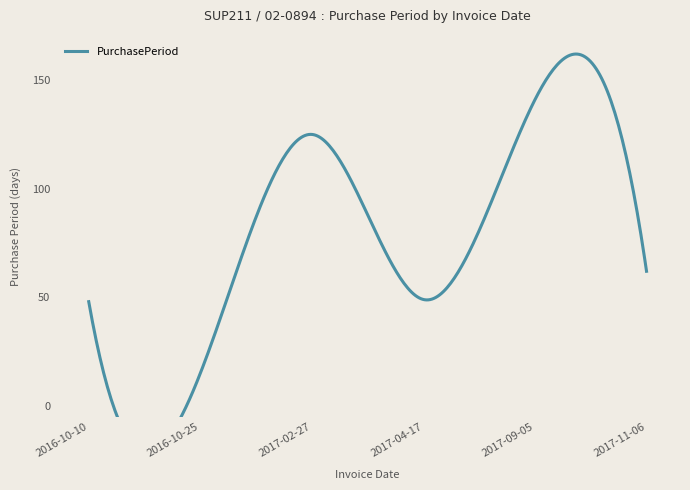

Rank the categories by value from highest to lowest.

2017-09-05, 2017-02-27, 2017-11-06, 2017-04-17, 2016-10-10, 2016-10-25